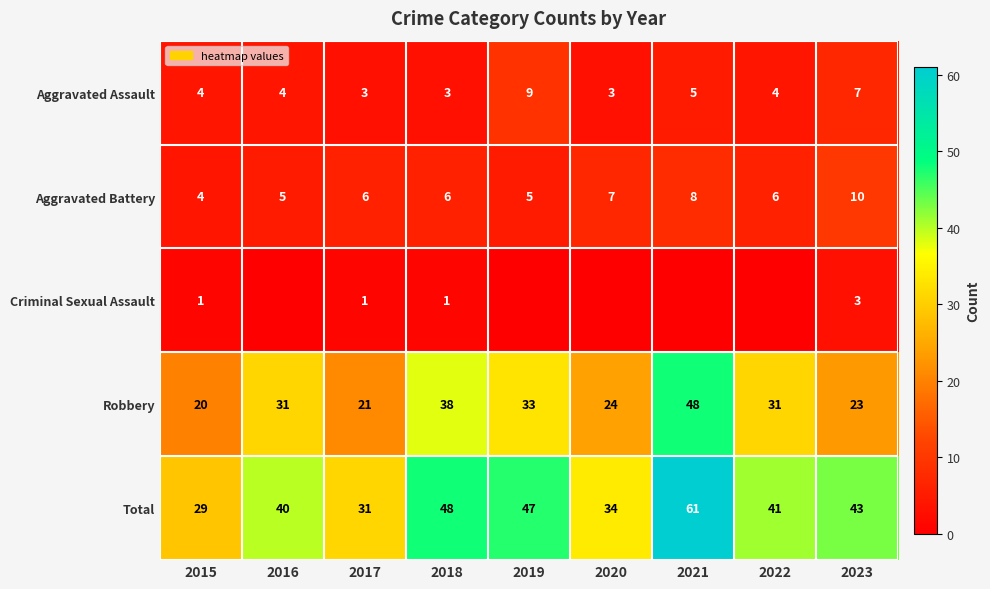

Is it true that Total equals 47 at 2019?

True